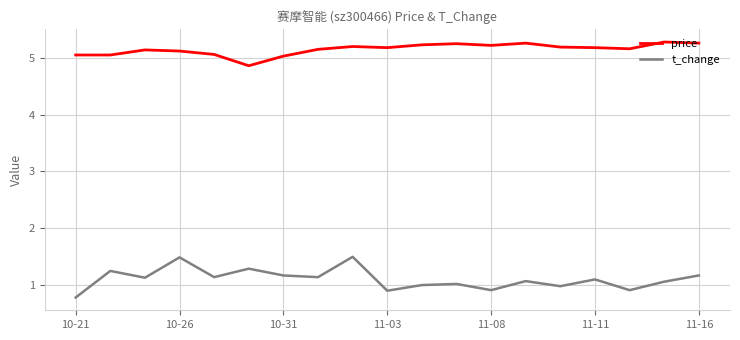

True or false: price and t_change intersect in this chart.

False